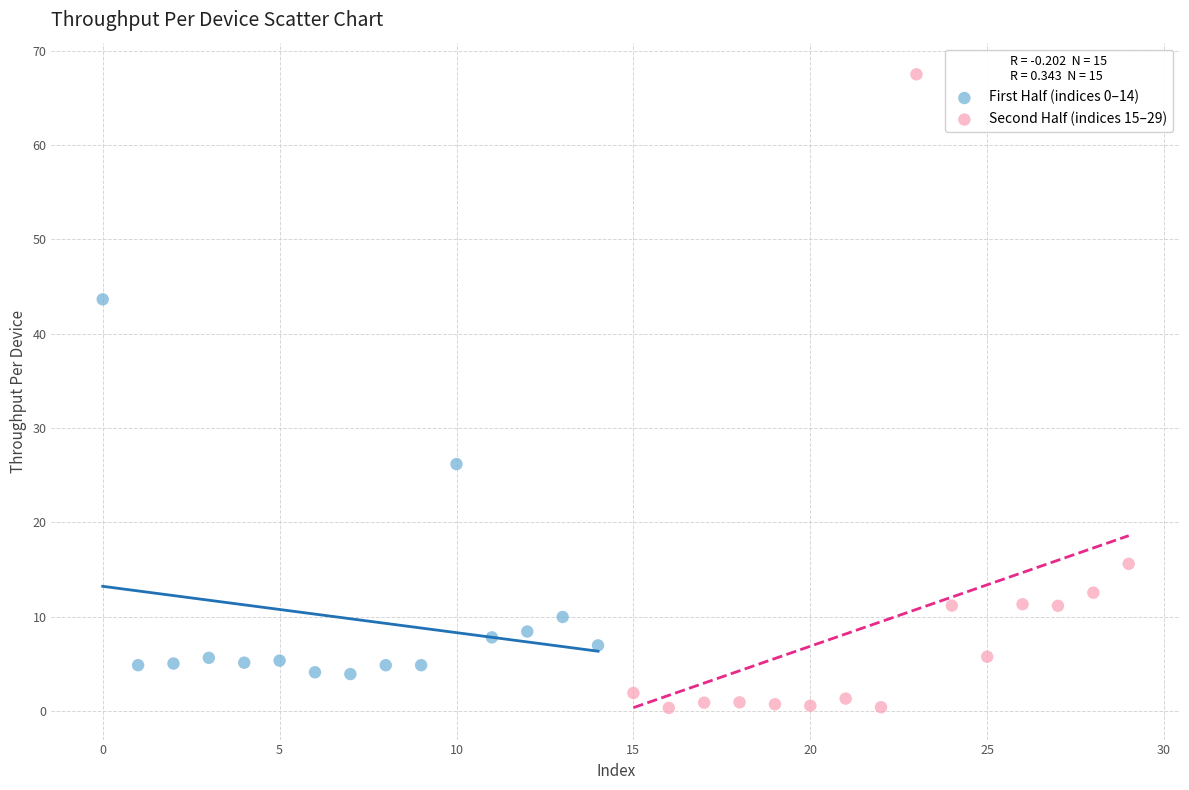

Which series contains the lowest Y value?

Second Half (indices 15–29)